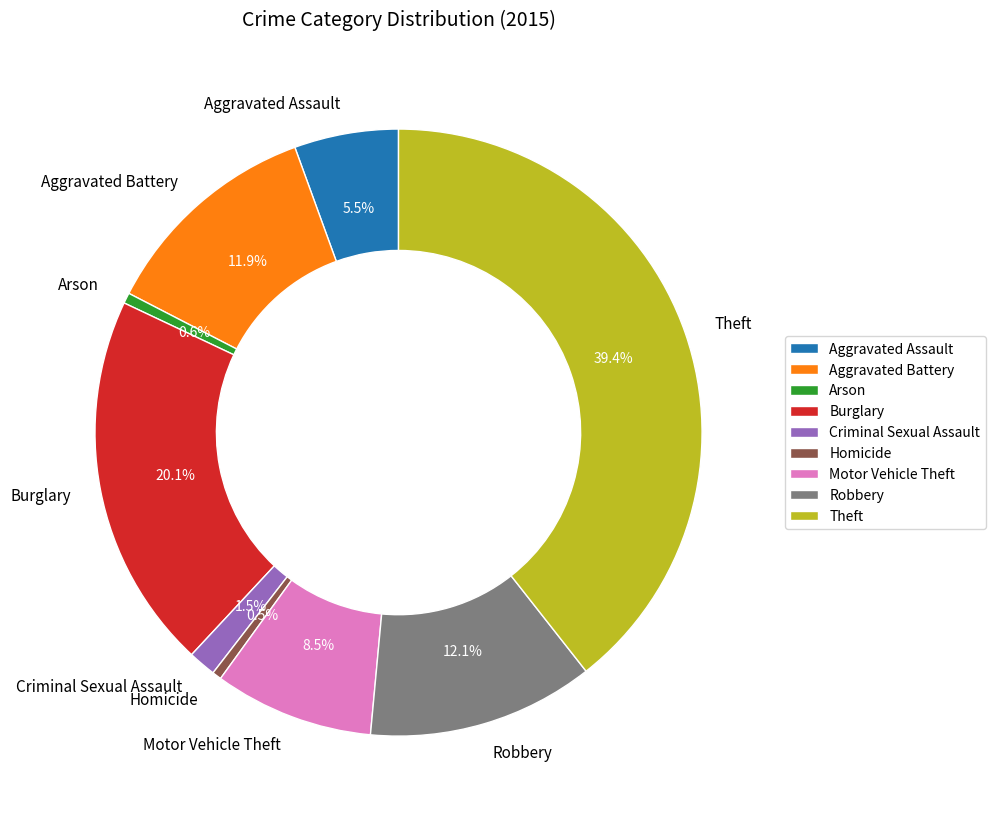

Is the sum of Aggravated Assault and Aggravated Battery greater than half?

No